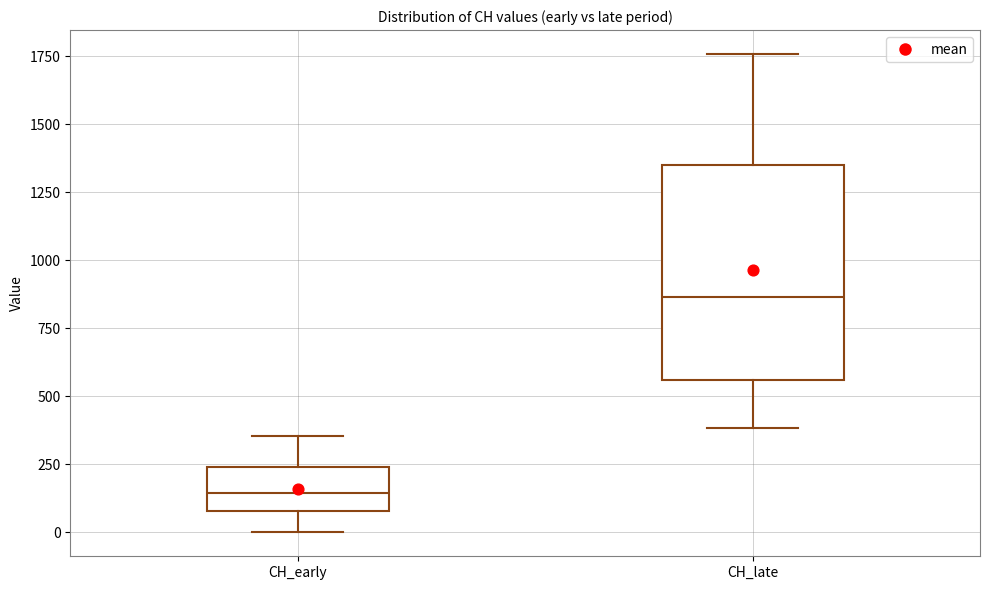

Where does the median line of the box for CH_early sit on the y-axis? The values are not printed on the chart, so give them approximately, as read against the axis.

150